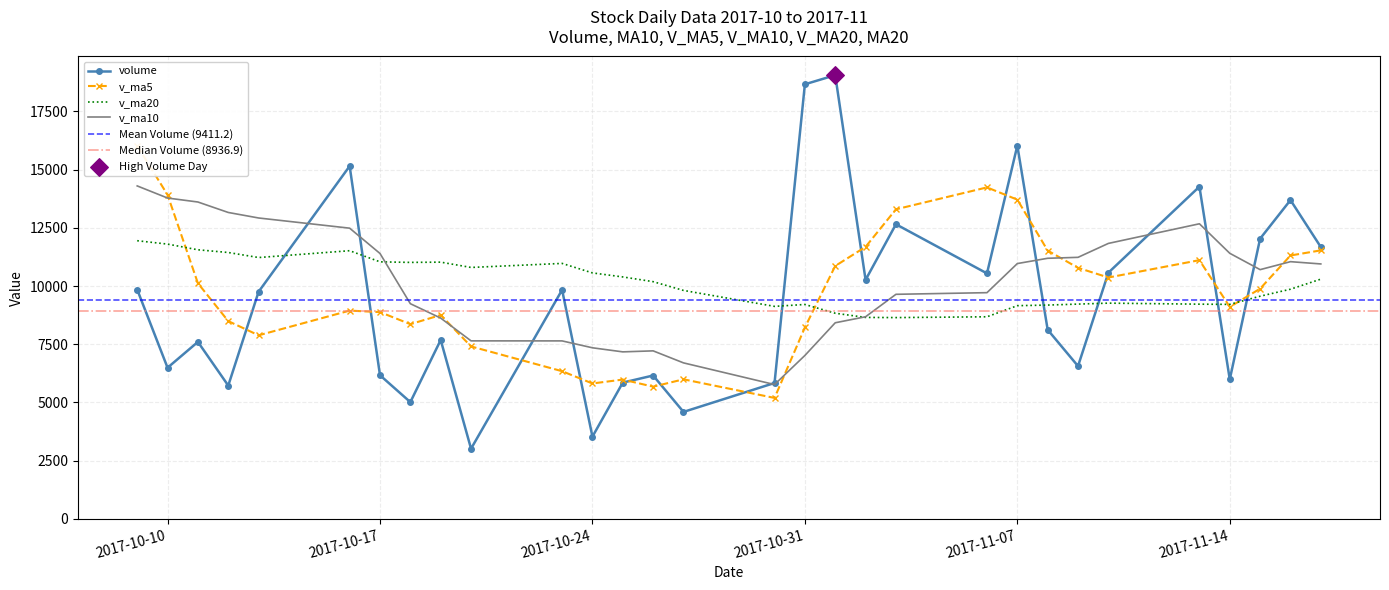

At which category is the sum across all series the highest?

2017-10-09